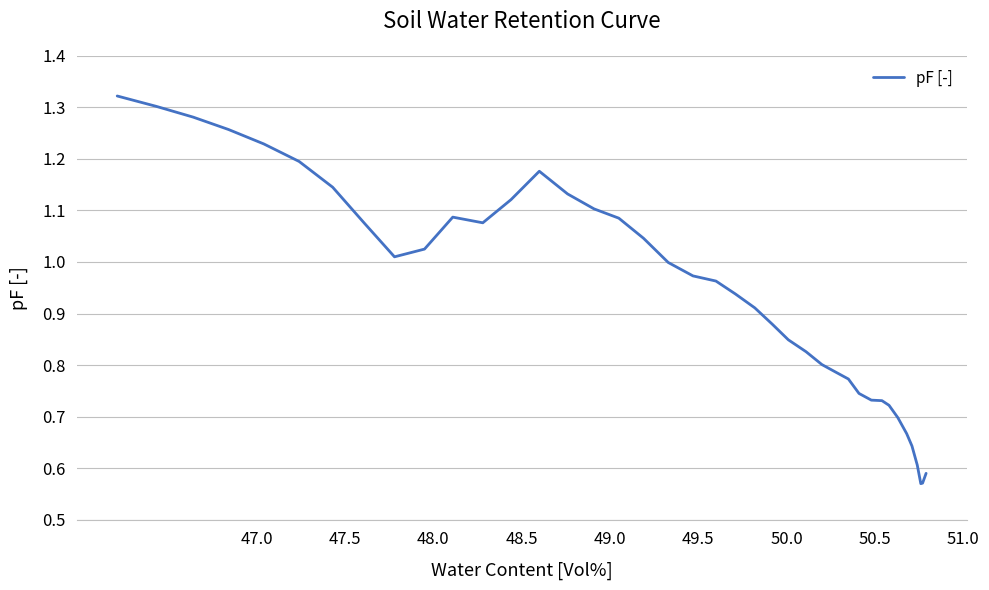

How many lines are shown in the chart?

1